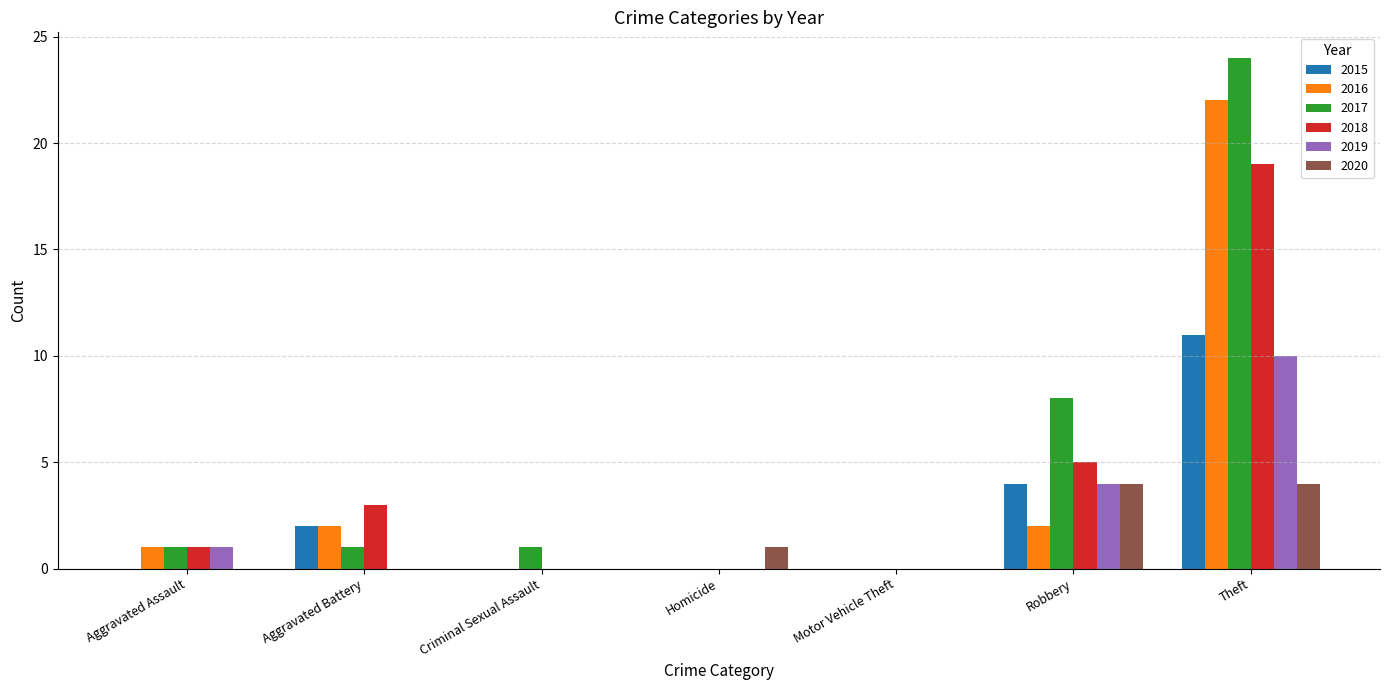

What is the sum of all 2019 values?

15